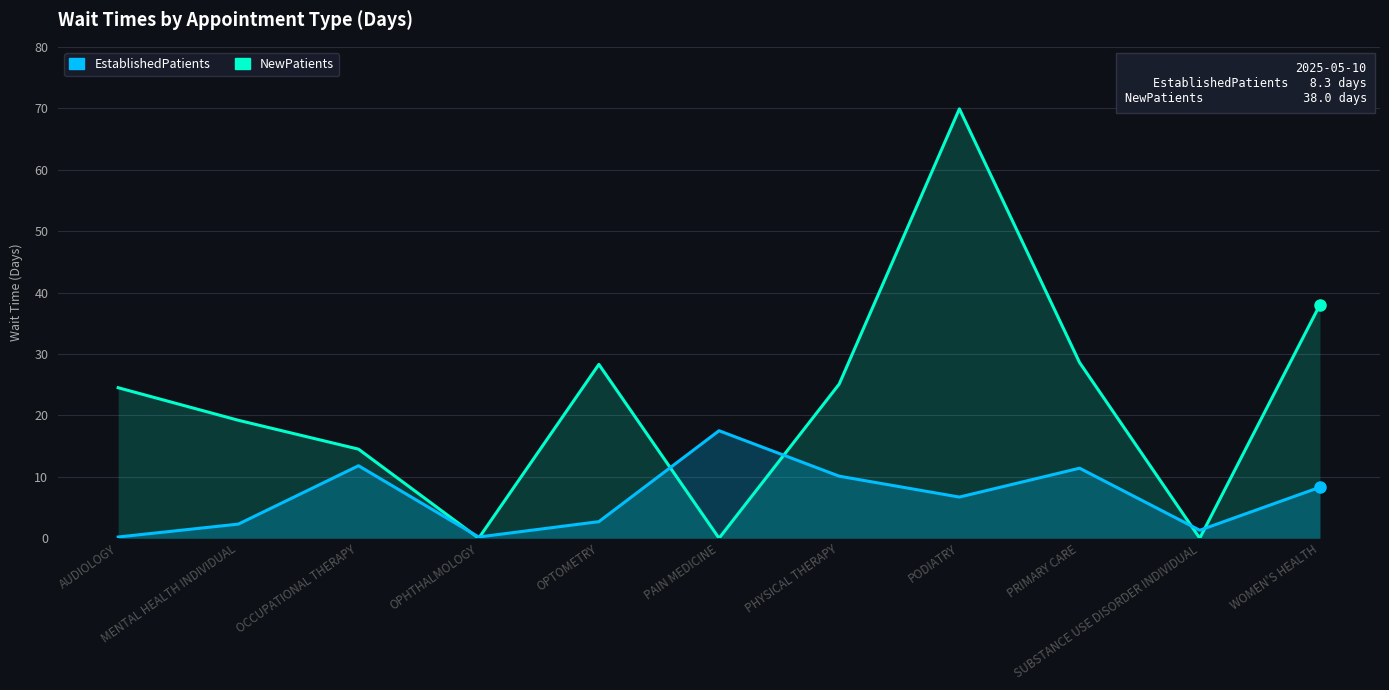

At PAIN MEDICINE, list the series in order from largest to smallest.

EstablishedPatients, NewPatients